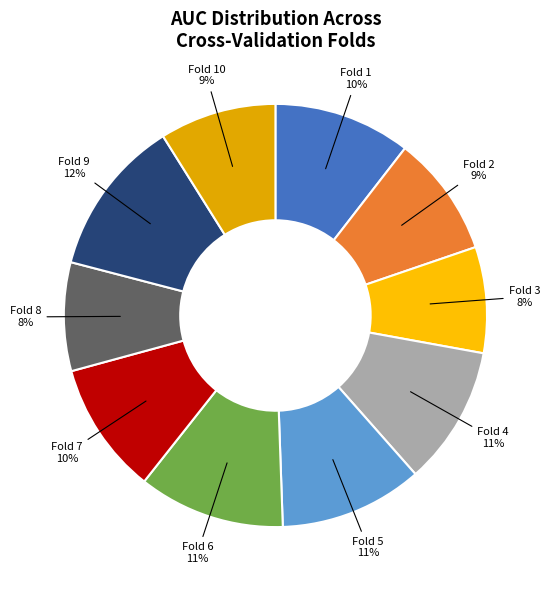

To the nearest percent, what is the difference between the Fold 10 and Fold 8 slice percentages?

1%